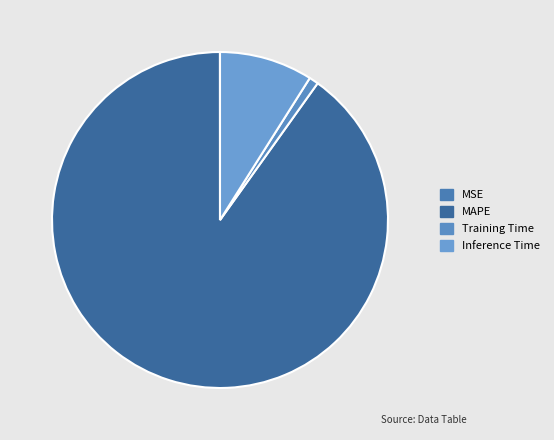

Is there a majority slice in this chart?

Yes